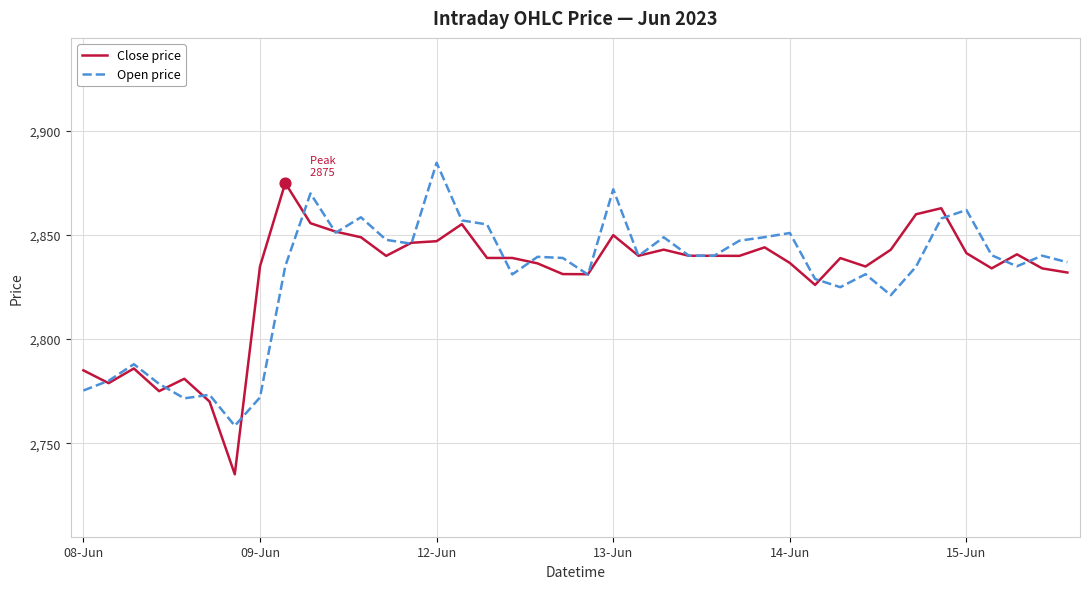

What is the smallest value displayed?

2735.1